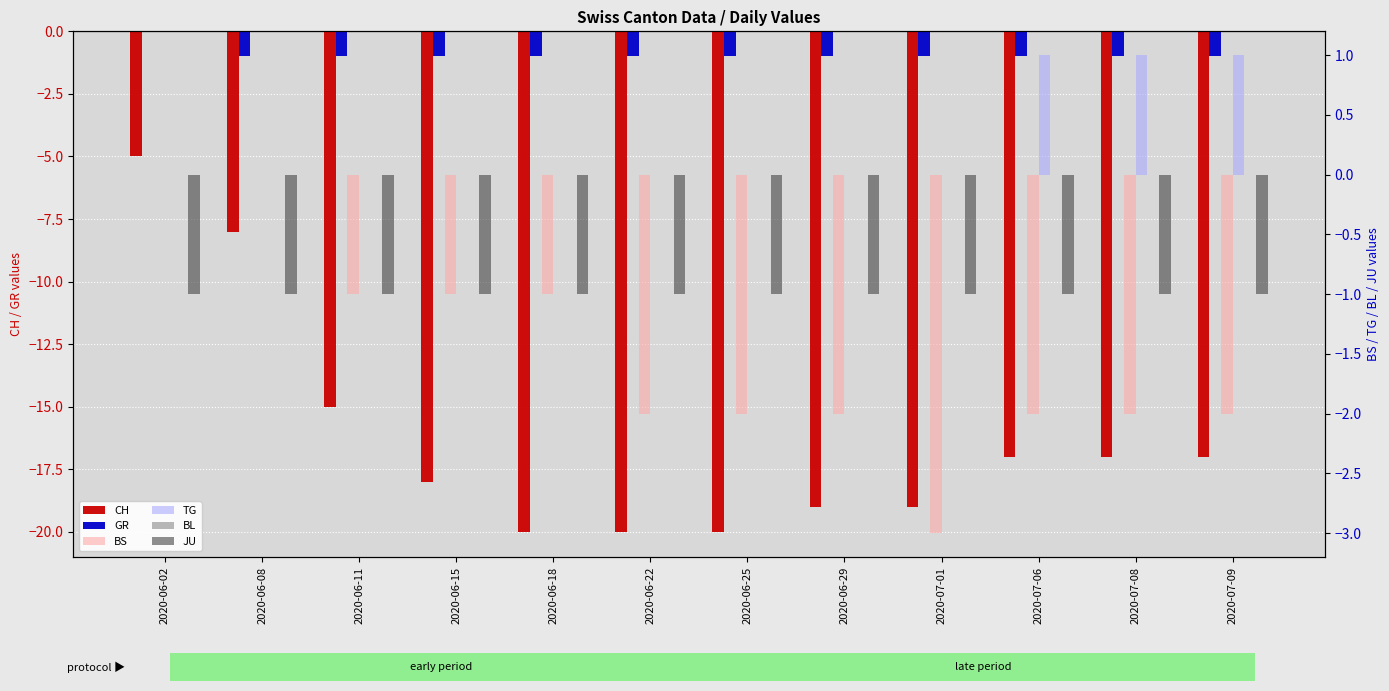

Which series has the largest total across all categories?

TG